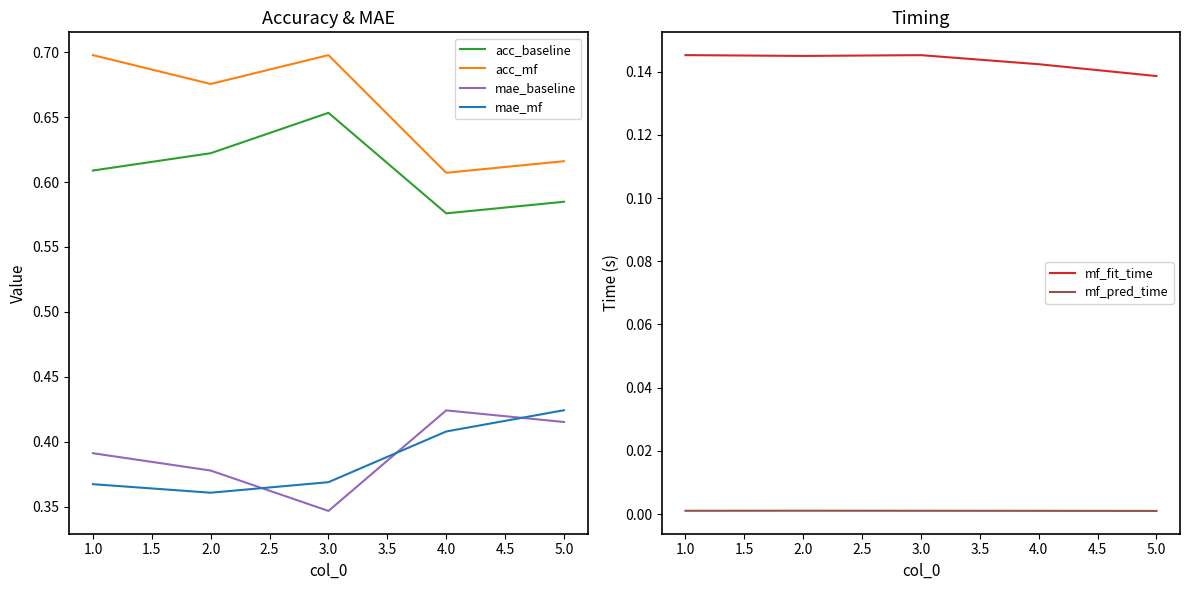

How many lines are shown in the chart?

6